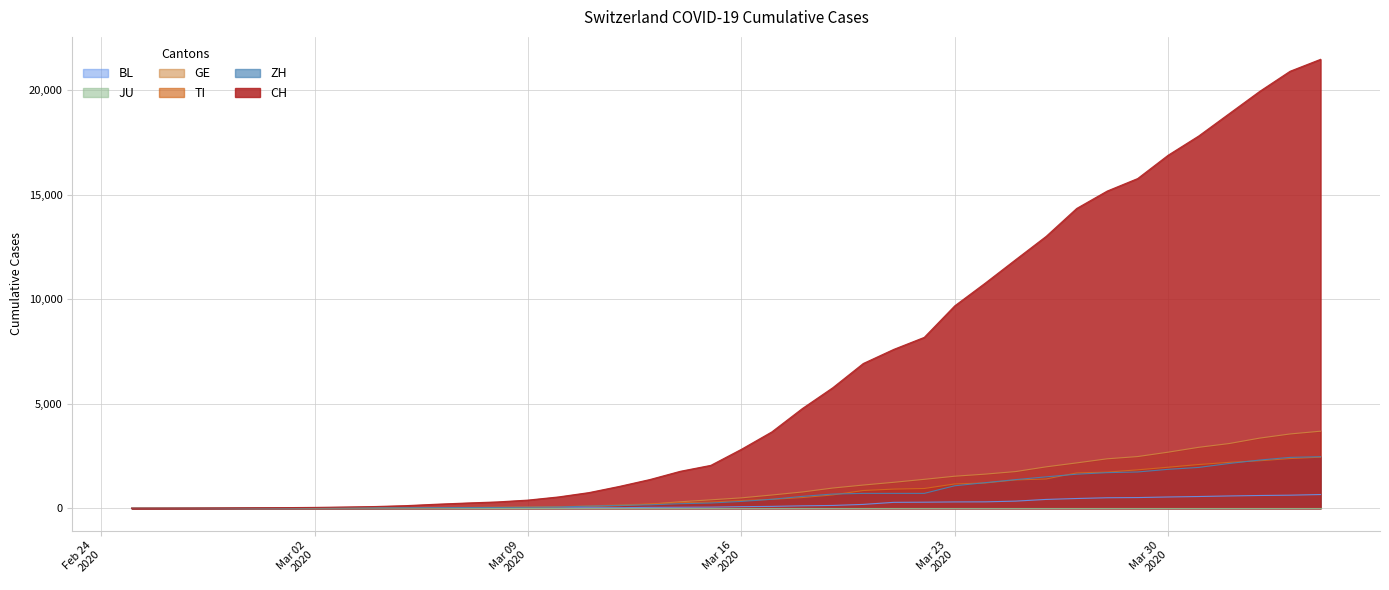

What is the label of the 40th point from the left?

2020-04-04